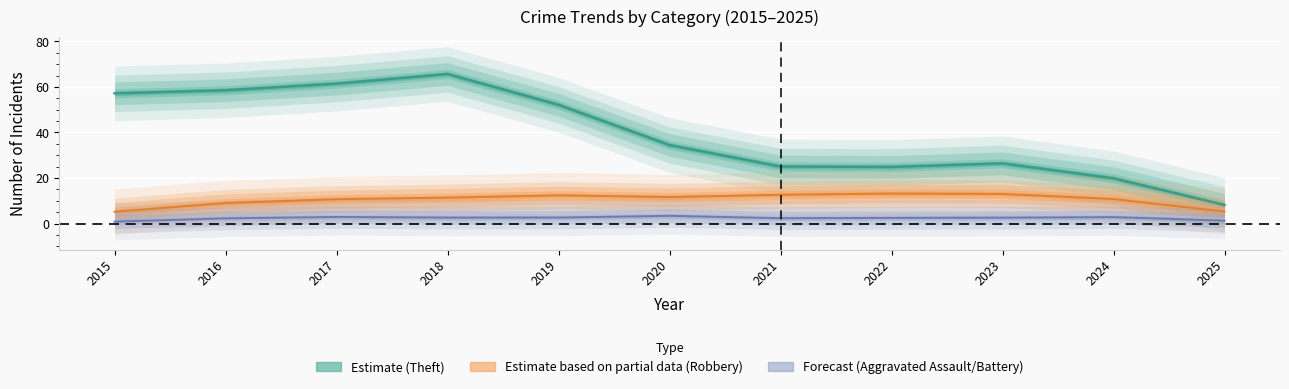

What is the difference between the maximum and minimum values in the Robbery series?

8.0